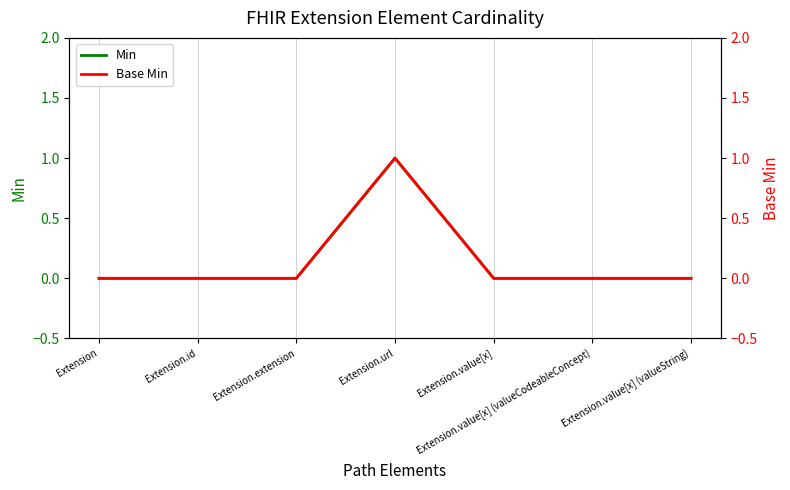

How many data points does each series have?

7